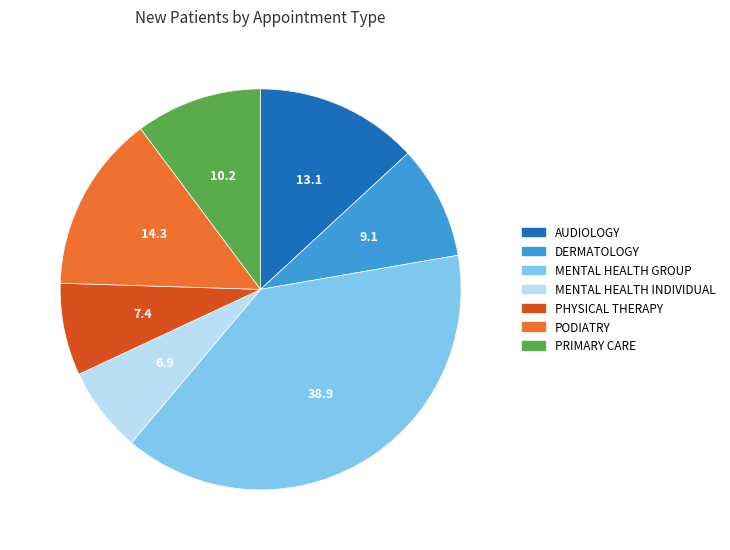

What is the smallest slice in the pie chart?

MENTAL HEALTH INDIVIDUAL